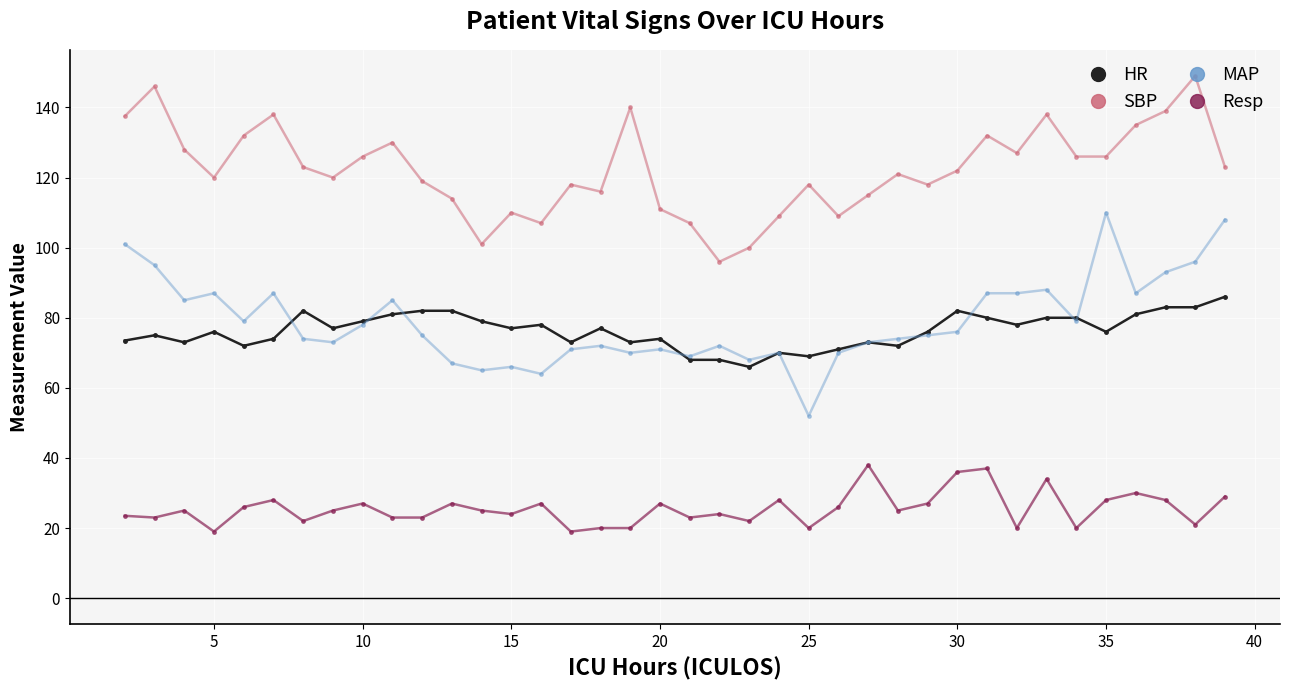

List the series in order of their peak value, lowest first.

Resp, HR, MAP, SBP